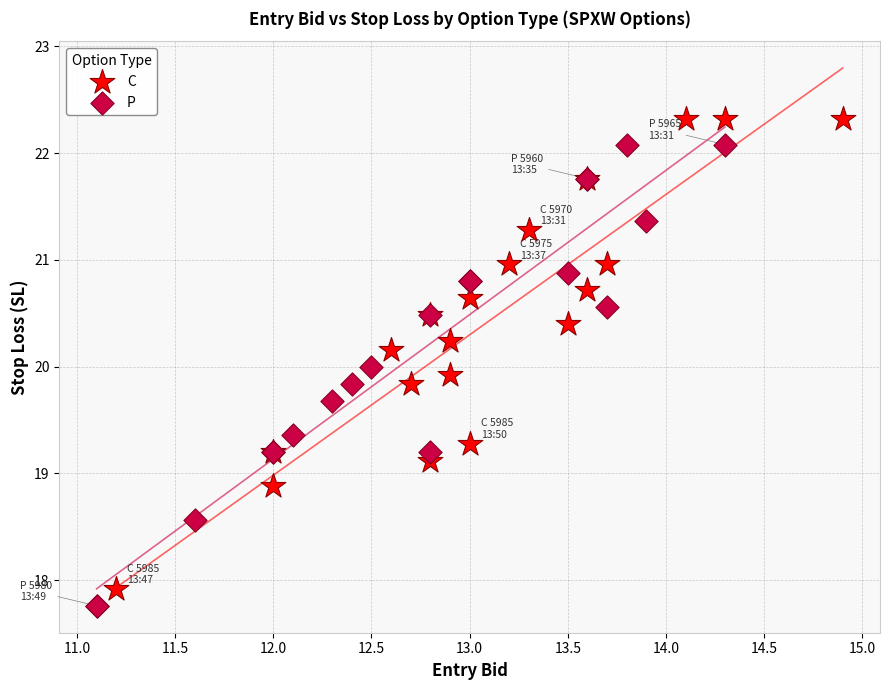

Which series reaches the maximum Y coordinate?

C